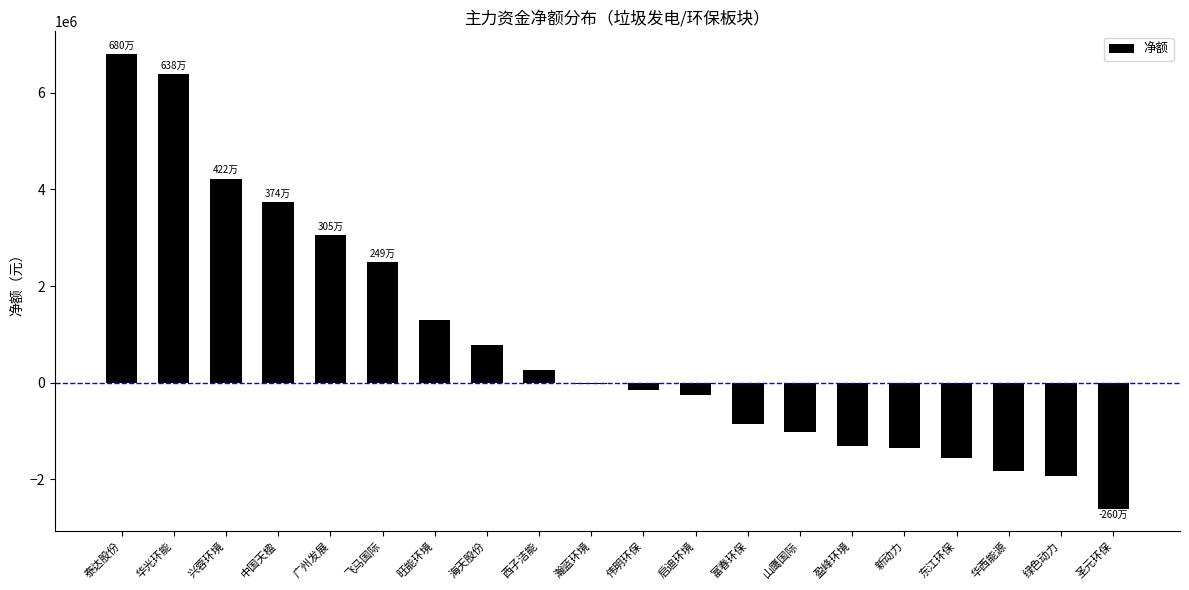

At which label is the value closest to 2099137?

飞马国际